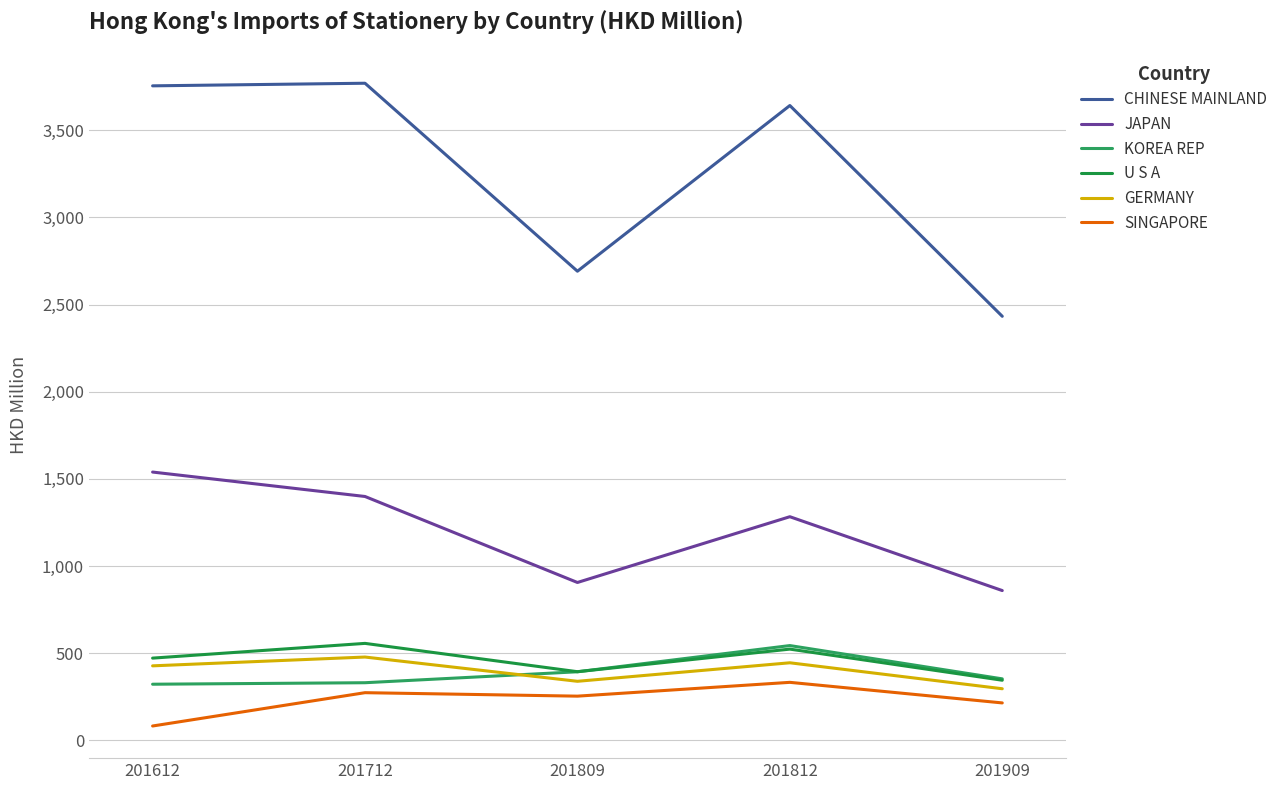

Does the chart have visible grid lines?

Yes